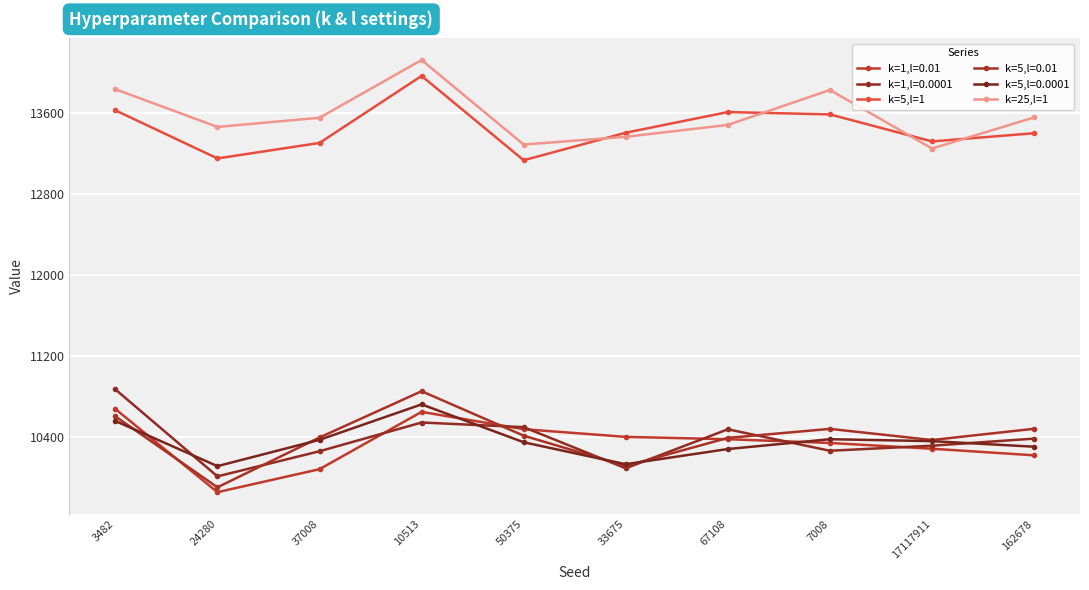

Between 50375 and 7008, which series saw the biggest shift?

k=25,l=1